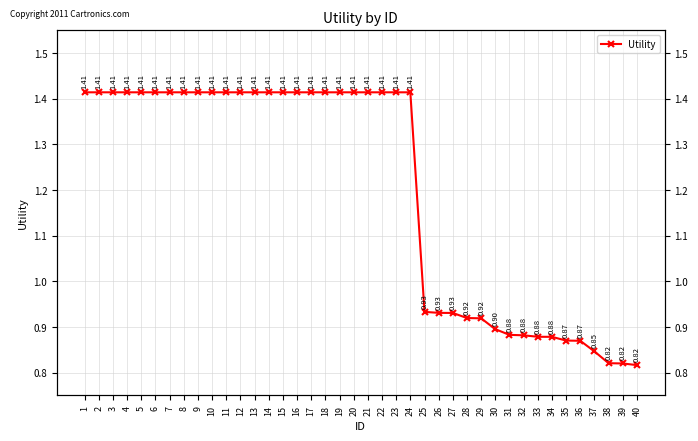

What is the value of the 29th point from the left?

0.9